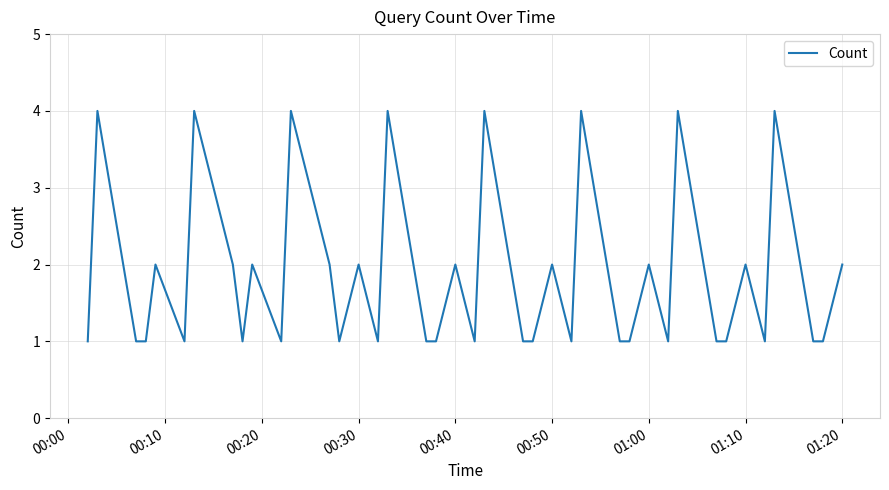

What is the greatest value displayed?

4